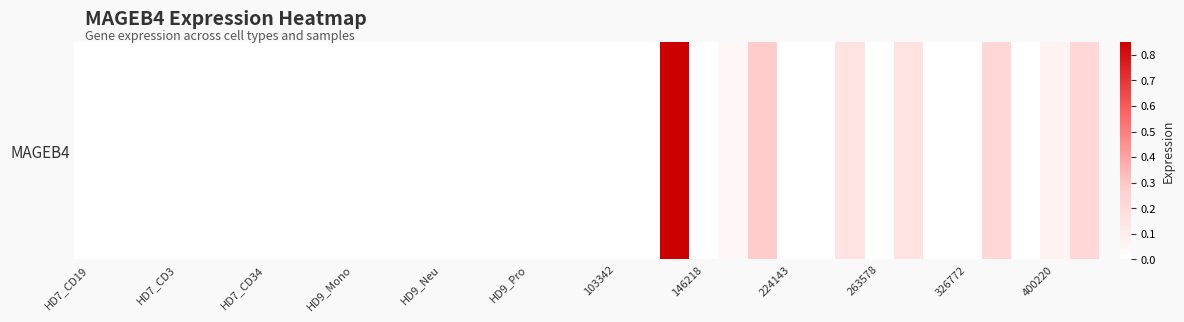

Count the number of categories in the chart.

35